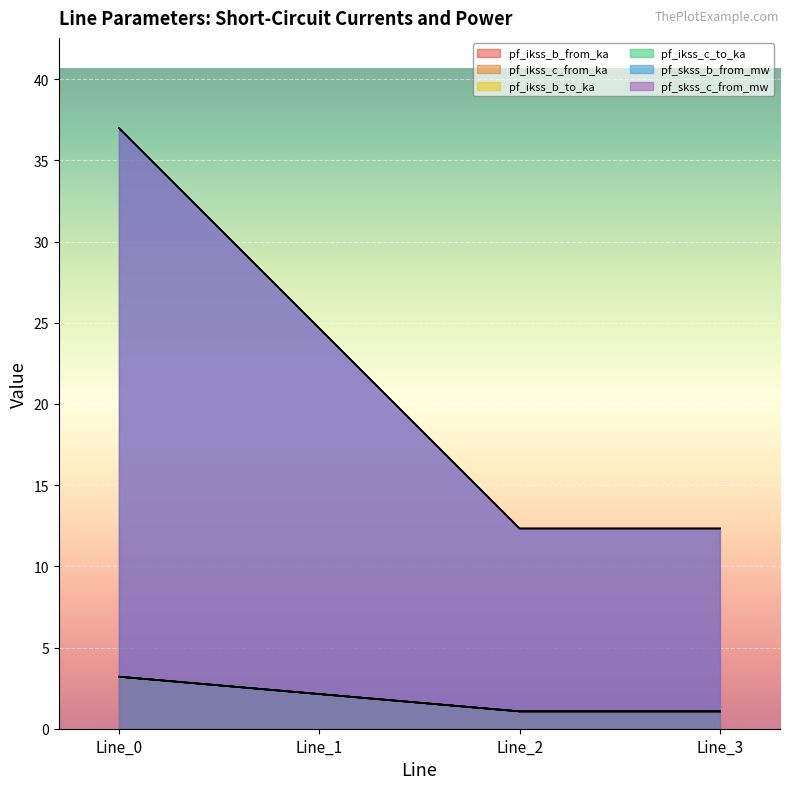

What is the highest value of the pf_ikss_c_to_ka series?

3.2